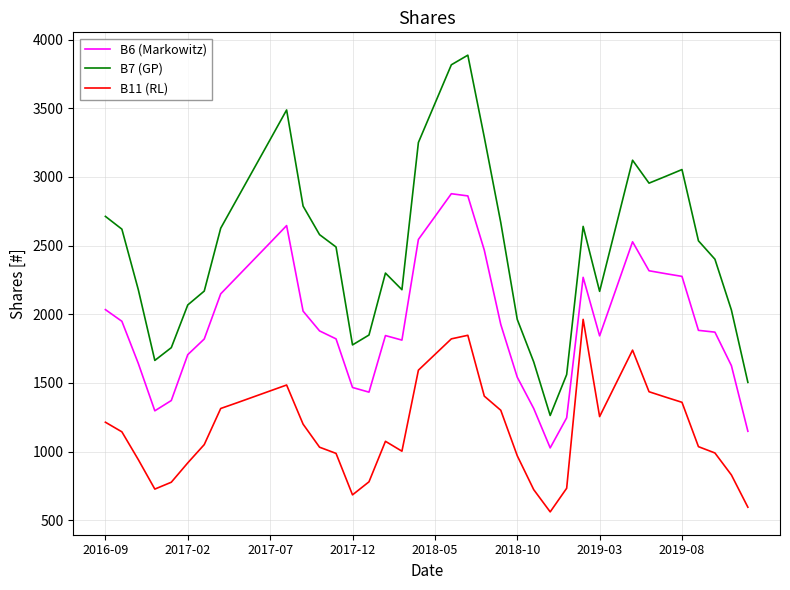

What is the greatest value displayed?

3887